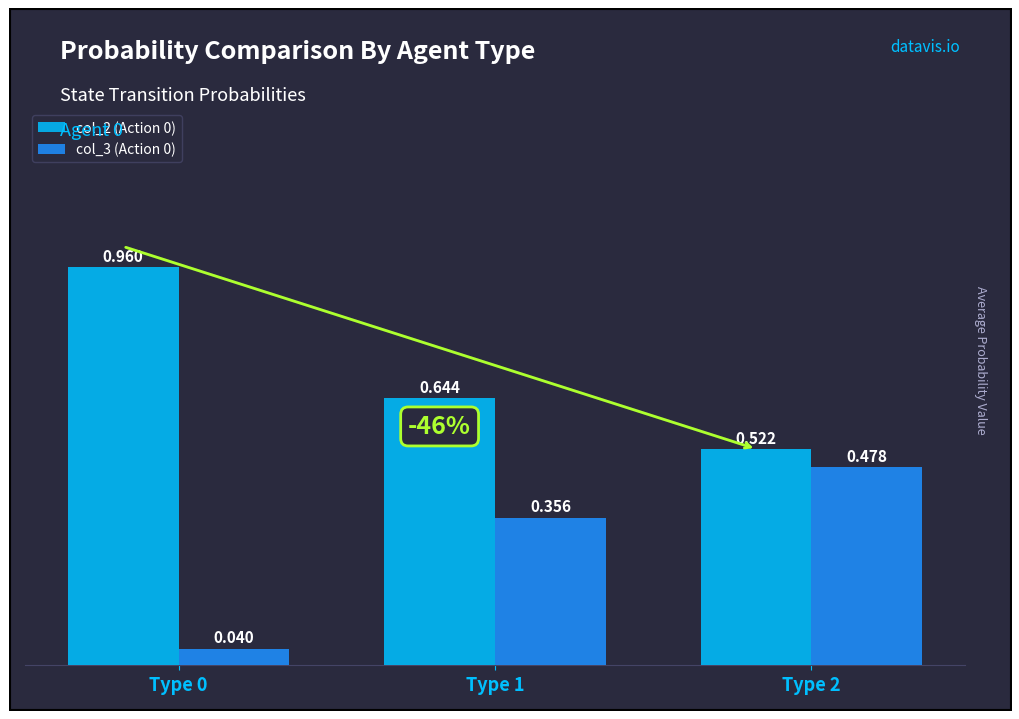

Are the bars grouped side by side (vs. stacked)?

Yes